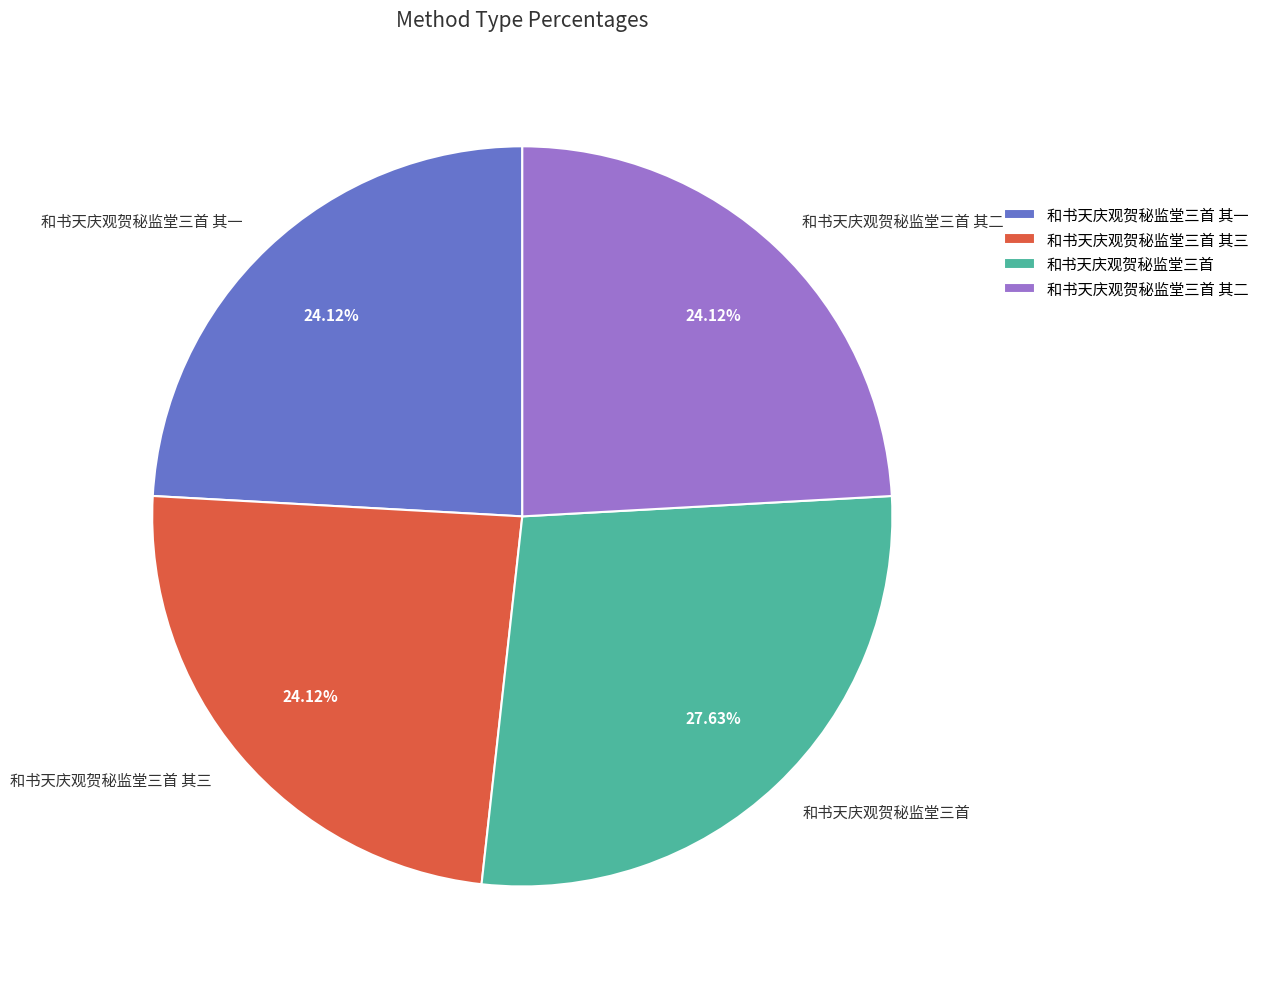

The 和书天庆观贺秘监堂三首 其三 slice represents 24% of the pie. True or false?

True